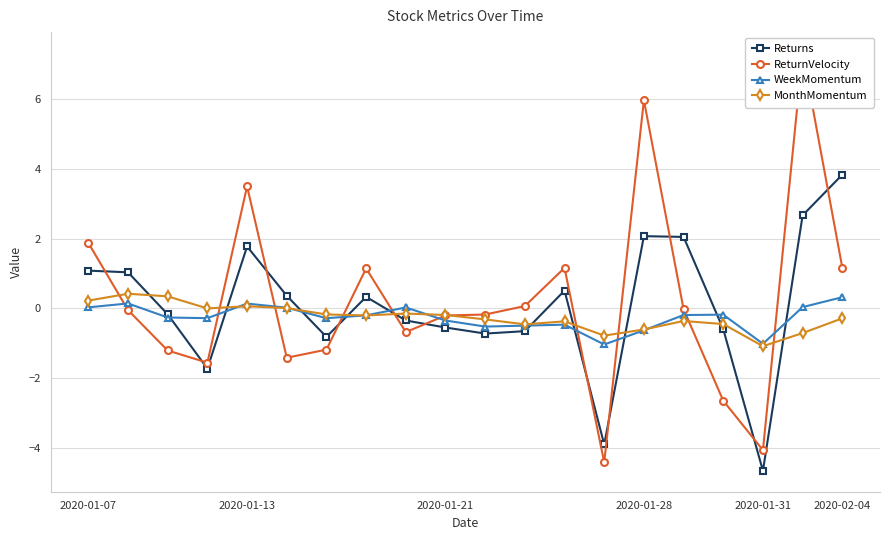

What is the spread (max minus min) of values at 18?

8.0